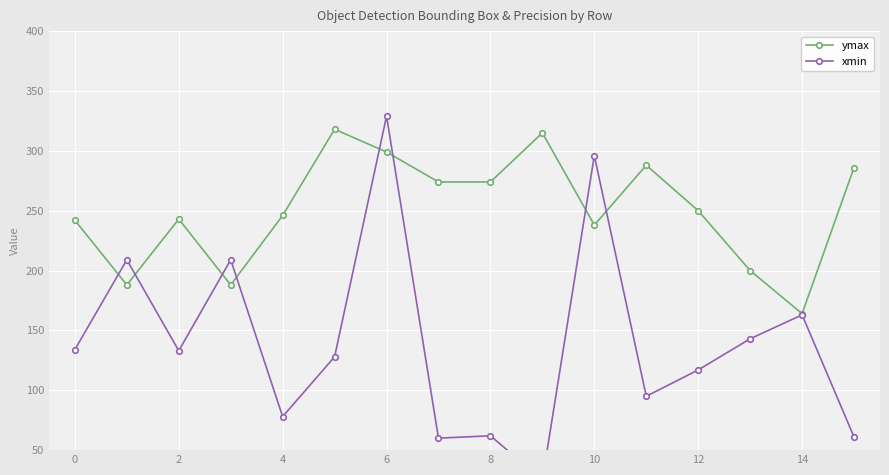

How many values in the xmin series exceed 133?

7